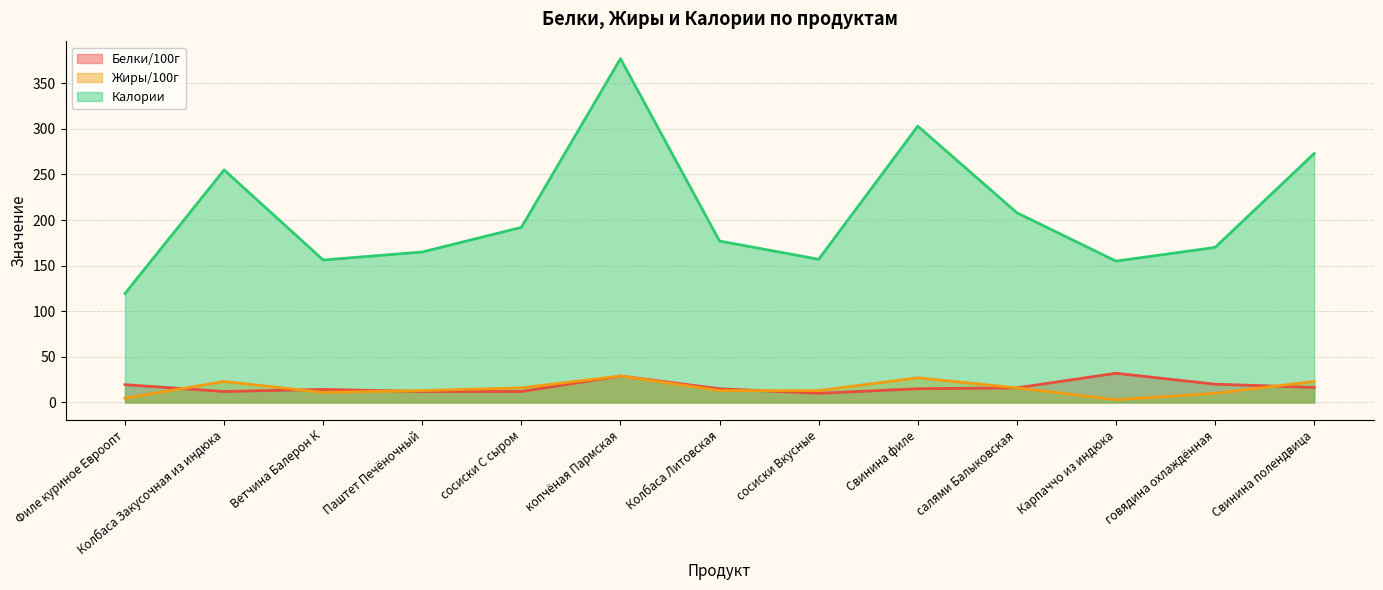

How many lines are shown in the chart?

3